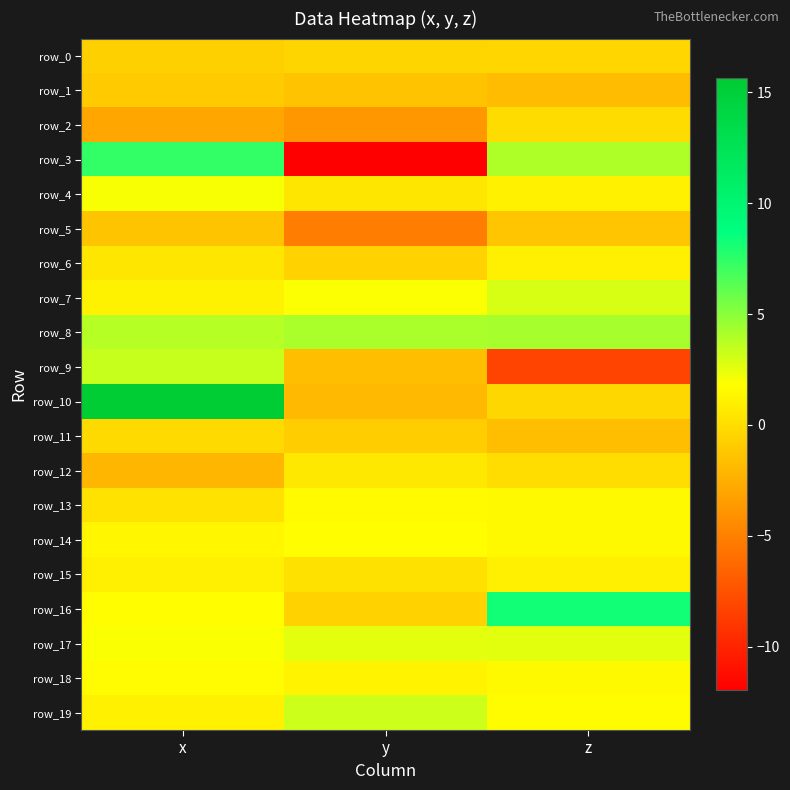

Which category has the highest value across all series?

x